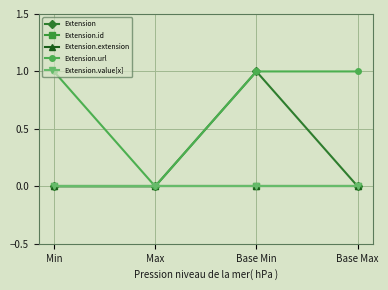

Which series changed the most between Max and Base Max?

Extension.url